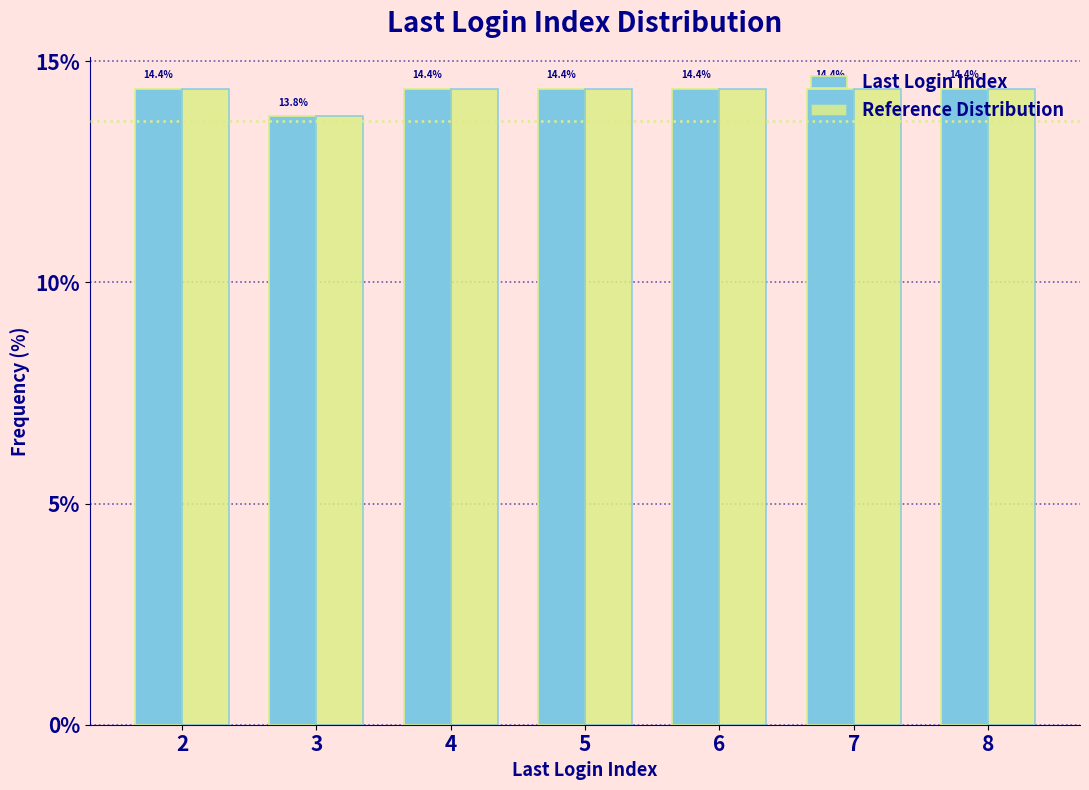

What is the average value of the Last Login Index series?

14.3